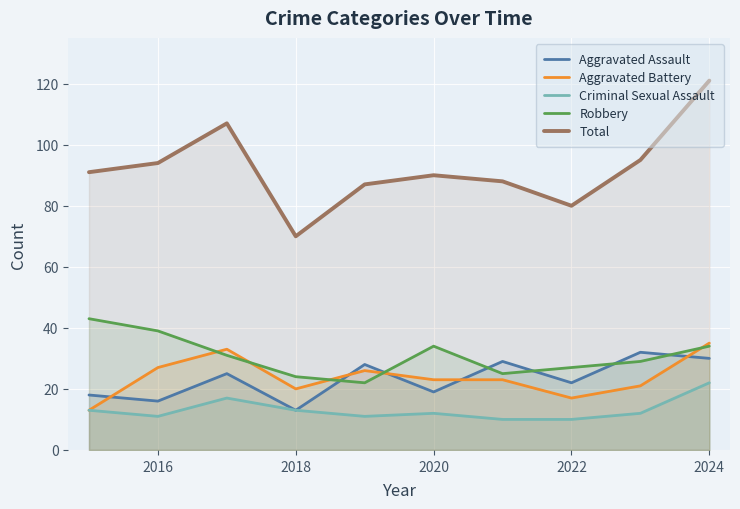

Which series ends up on top after the final intersection of Robbery and Aggravated Battery?

Aggravated Battery